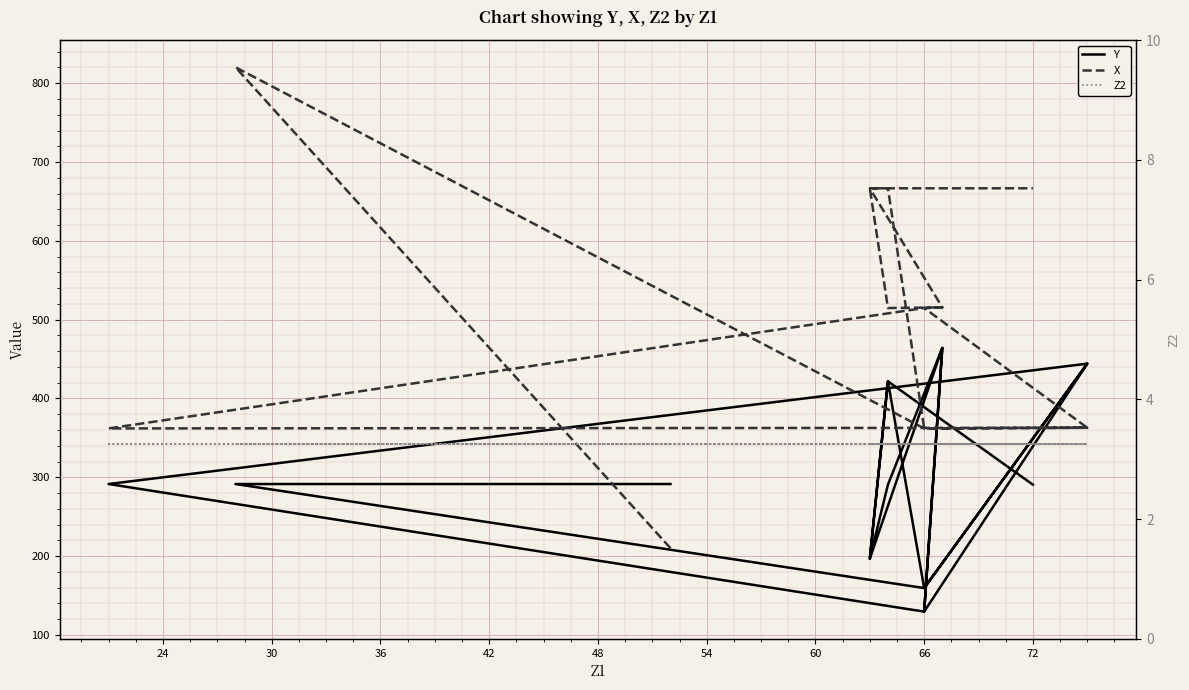

What is the difference between the maximum and minimum values in the X series?

610.2